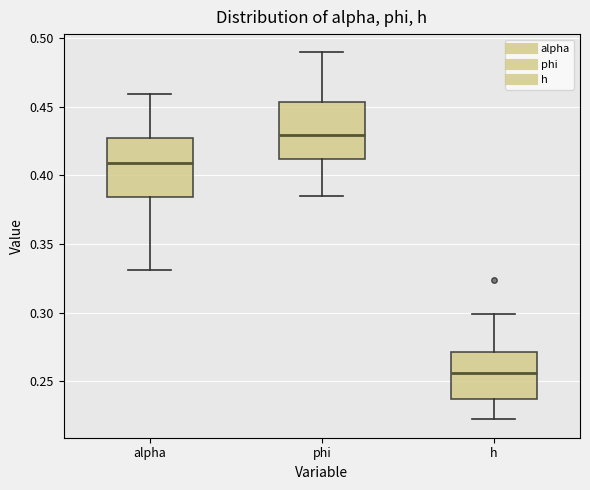

Reading left to right, read every box against the y-axis: the position of its median line, the range the box covers, and the ends of its whiskers. The values are not printed on the chart, so give them approximately, as read against the axis.

alpha: median 0.410, box 0.385 to 0.425, whiskers 0.330 to 0.460
phi: median 0.430, box 0.410 to 0.455, whiskers 0.385 to 0.490
h: median 0.255, box 0.235 to 0.270, whiskers 0.220 to 0.300